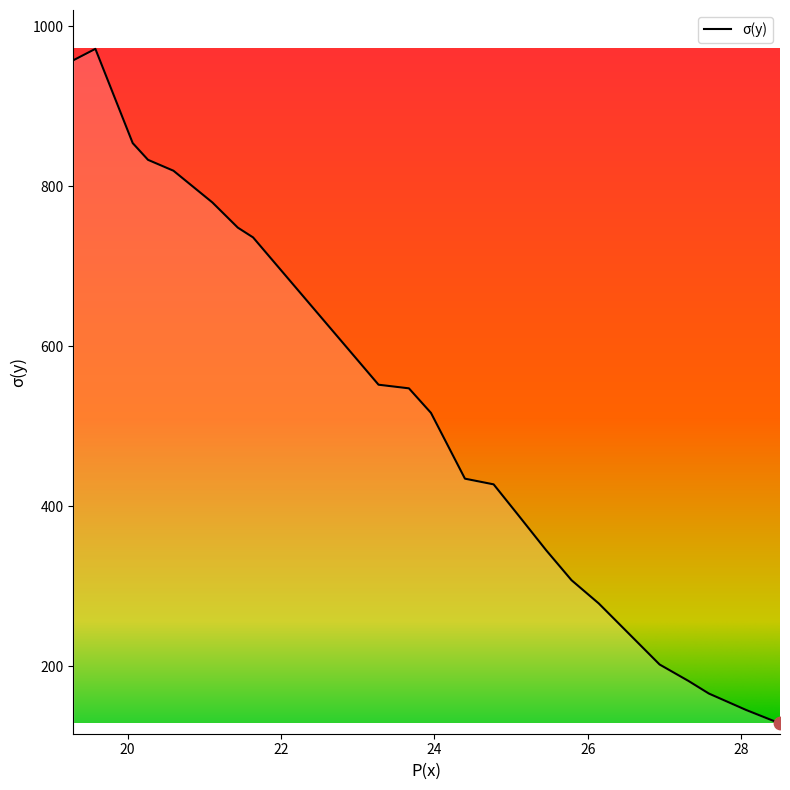

What is the minimum value shown in the chart?

128.3